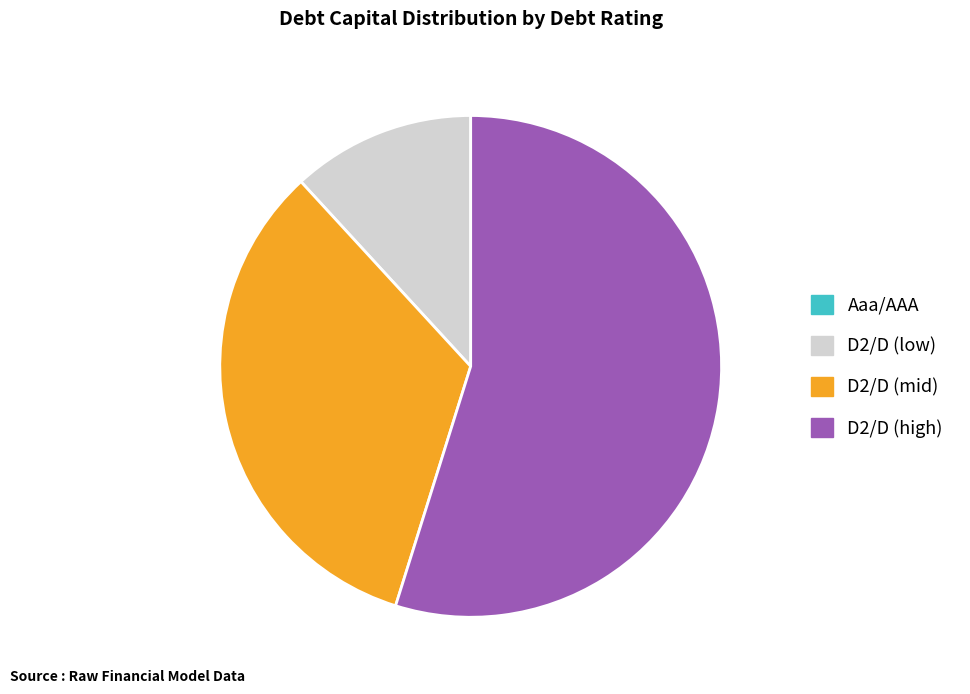

True or false: D2/D (high) accounts for 69% of the total.

False